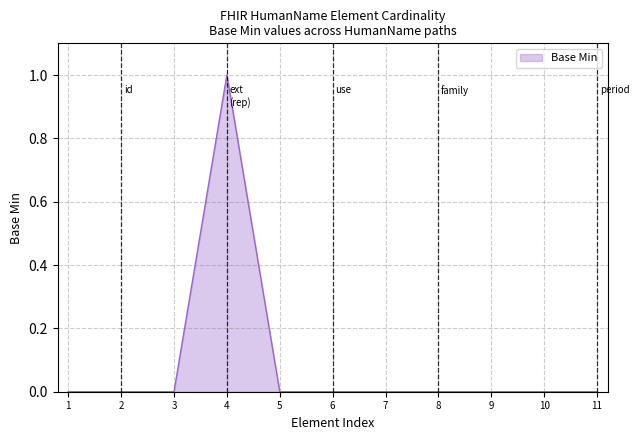

Which label corresponds to the largest value in the chart?

4